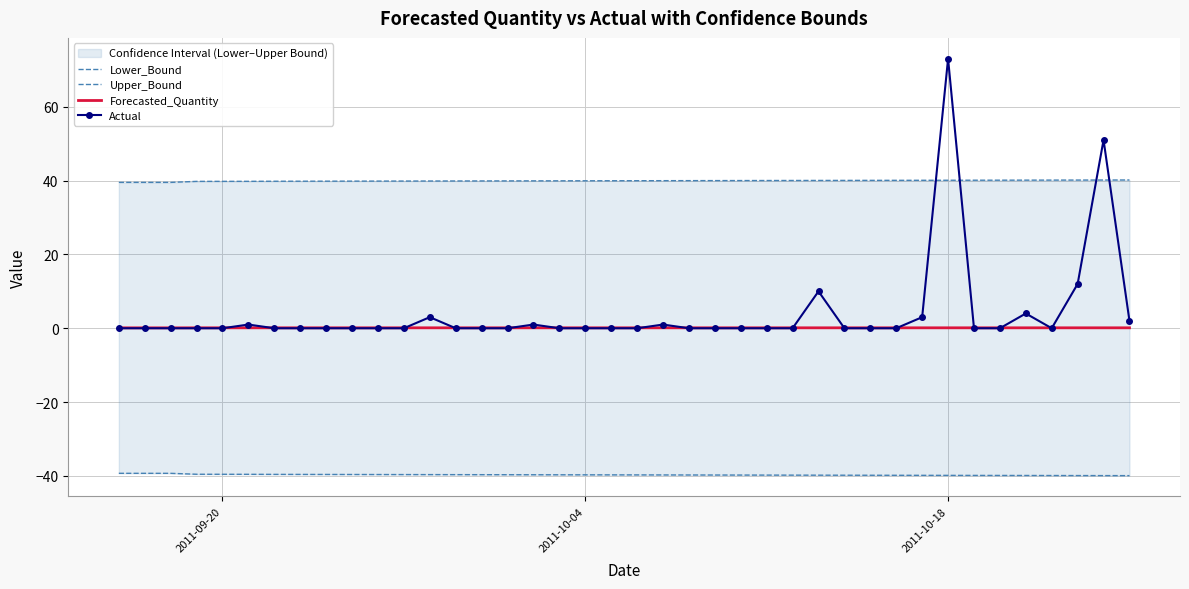

At how many categories does at least one series exceed 33?

40